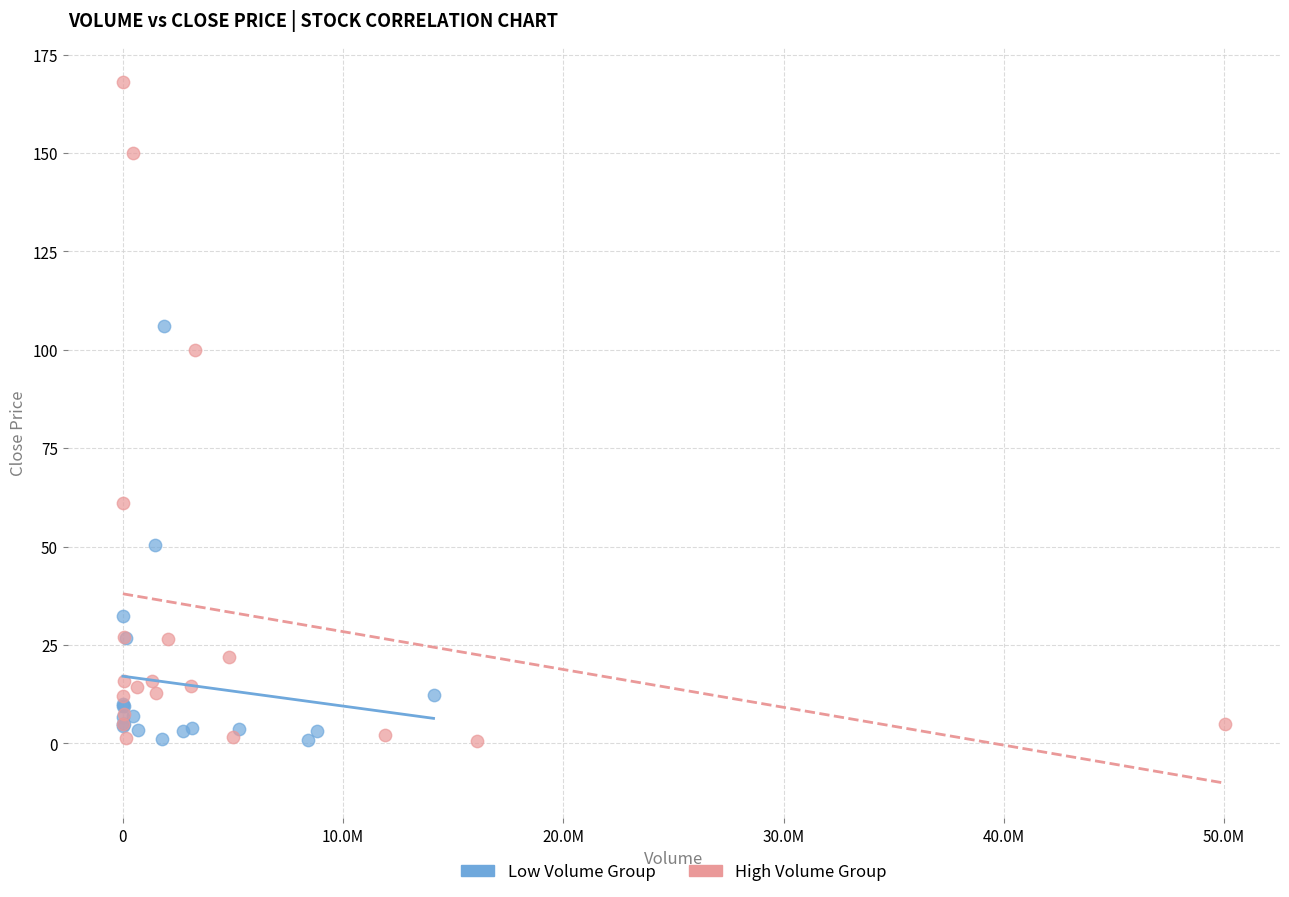

Which series contains the highest Y value?

High Volume Group